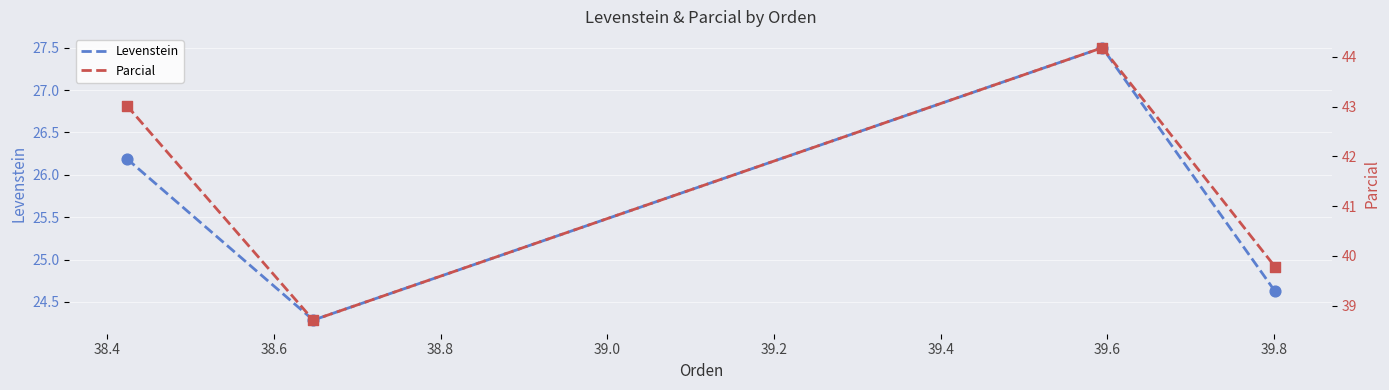

At how many categories does at least one series exceed 39?

3